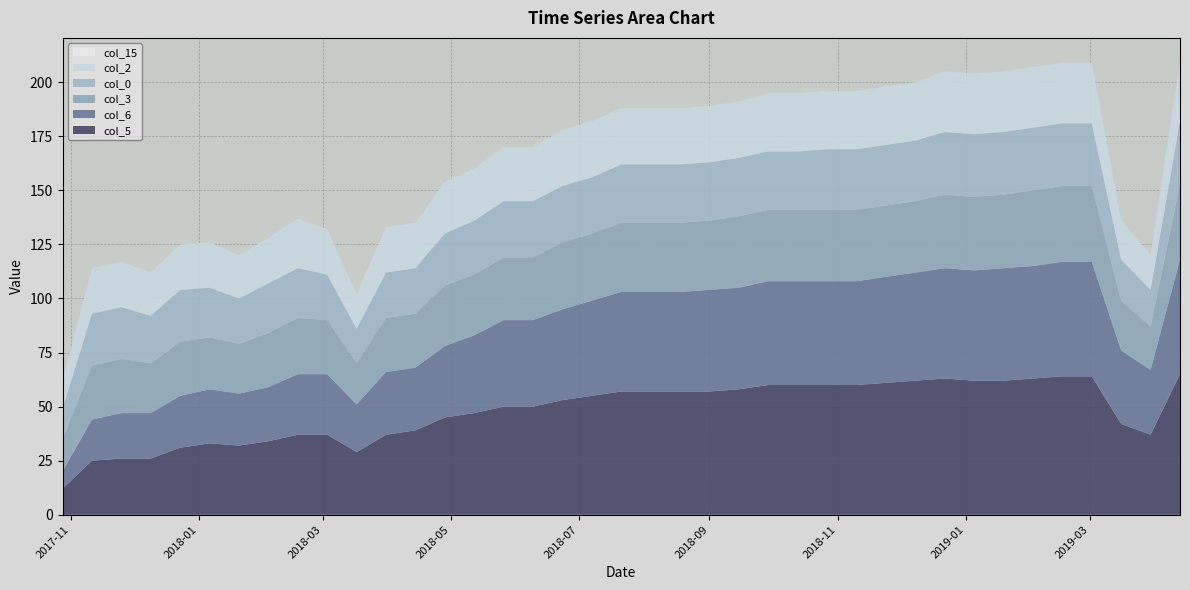

Reading right to left, list all the values displayed in this chart.

col_5: 2019-04-13=65	2019-03-30=37	2019-03-16=42	2019-03-02=64	2019-02-16=64	2019-02-02=63	2019-01-19=62	2019-01-05=62	2018-12-22=63	2018-12-08=62	2018-11-24=61	2018-11-10=60	2018-10-27=60	2018-10-13=60	2018-09-29=60	2018-09-15=58	2018-09-01=57	2018-08-18=57	2018-08-04=57	2018-07-21=57	2018-07-07=55	2018-06-23=53	2018-06-09=50	2018-05-26=50	2018-05-12=47	2018-04-28=45	2018-04-14=39	2018-03-31=37	2018-03-17=29	2018-03-03=37	2018-02-17=37	2018-02-03=34	2018-01-20=32	2018-01-06=33	2017-12-23=31	2017-12-09=26	2017-11-25=26	2017-11-11=25	2017-10-28=12
col_6: 2019-04-13=53	2019-03-30=30	2019-03-16=34	2019-03-02=53	2019-02-16=53	2019-02-02=52	2019-01-19=52	2019-01-05=51	2018-12-22=51	2018-12-08=50	2018-11-24=49	2018-11-10=48	2018-10-27=48	2018-10-13=48	2018-09-29=48	2018-09-15=47	2018-09-01=47	2018-08-18=46	2018-08-04=46	2018-07-21=46	2018-07-07=44	2018-06-23=42	2018-06-09=40	2018-05-26=40	2018-05-12=36	2018-04-28=33	2018-04-14=29	2018-03-31=29	2018-03-17=22	2018-03-03=28	2018-02-17=28	2018-02-03=25	2018-01-20=24	2018-01-06=25	2017-12-23=24	2017-12-09=21	2017-11-25=21	2017-11-11=19	2017-10-28=8
col_3: 2019-04-13=35	2019-03-30=20	2019-03-16=23	2019-03-02=35	2019-02-16=35	2019-02-02=35	2019-01-19=34	2019-01-05=34	2018-12-22=34	2018-12-08=33	2018-11-24=33	2018-11-10=33	2018-10-27=33	2018-10-13=33	2018-09-29=33	2018-09-15=33	2018-09-01=32	2018-08-18=32	2018-08-04=32	2018-07-21=32	2018-07-07=31	2018-06-23=31	2018-06-09=29	2018-05-26=29	2018-05-12=28	2018-04-28=28	2018-04-14=25	2018-03-31=25	2018-03-17=19	2018-03-03=25	2018-02-17=26	2018-02-03=25	2018-01-20=23	2018-01-06=24	2017-12-23=25	2017-12-09=23	2017-11-25=25	2017-11-11=25	2017-10-28=15
col_0: 2019-04-13=29	2019-03-30=17	2019-03-16=19	2019-03-02=29	2019-02-16=29	2019-02-02=29	2019-01-19=29	2019-01-05=29	2018-12-22=29	2018-12-08=28	2018-11-24=28	2018-11-10=28	2018-10-27=28	2018-10-13=27	2018-09-29=27	2018-09-15=27	2018-09-01=27	2018-08-18=27	2018-08-04=27	2018-07-21=27	2018-07-07=26	2018-06-23=26	2018-06-09=26	2018-05-26=26	2018-05-12=25	2018-04-28=24	2018-04-14=21	2018-03-31=21	2018-03-17=16	2018-03-03=21	2018-02-17=23	2018-02-03=23	2018-01-20=21	2018-01-06=23	2017-12-23=24	2017-12-09=22	2017-11-25=24	2017-11-11=24	2017-10-28=14
col_2: 2019-04-13=28	2019-03-30=16	2019-03-16=18	2019-03-02=28	2019-02-16=28	2019-02-02=28	2019-01-19=28	2019-01-05=28	2018-12-22=28	2018-12-08=27	2018-11-24=27	2018-11-10=27	2018-10-27=27	2018-10-13=27	2018-09-29=27	2018-09-15=26	2018-09-01=26	2018-08-18=26	2018-08-04=26	2018-07-21=26	2018-07-07=26	2018-06-23=26	2018-06-09=25	2018-05-26=25	2018-05-12=24	2018-04-28=24	2018-04-14=21	2018-03-31=21	2018-03-17=16	2018-03-03=21	2018-02-17=23	2018-02-03=21	2018-01-20=20	2018-01-06=21	2017-12-23=21	2017-12-09=20	2017-11-25=21	2017-11-11=21	2017-10-28=13
col_15: 2019-04-13=0	2019-03-30=0	2019-03-16=0	2019-03-02=0	2019-02-16=0	2019-02-02=0	2019-01-19=0	2019-01-05=0	2018-12-22=0	2018-12-08=0	2018-11-24=0	2018-11-10=0	2018-10-27=0	2018-10-13=0	2018-09-29=0	2018-09-15=0	2018-09-01=0	2018-08-18=0	2018-08-04=0	2018-07-21=0	2018-07-07=0	2018-06-23=0	2018-06-09=0	2018-05-26=0	2018-05-12=0	2018-04-28=0	2018-04-14=0	2018-03-31=0	2018-03-17=0	2018-03-03=0	2018-02-17=0	2018-02-03=0	2018-01-20=0	2018-01-06=0	2017-12-23=0	2017-12-09=0	2017-11-25=0	2017-11-11=0	2017-10-28=0